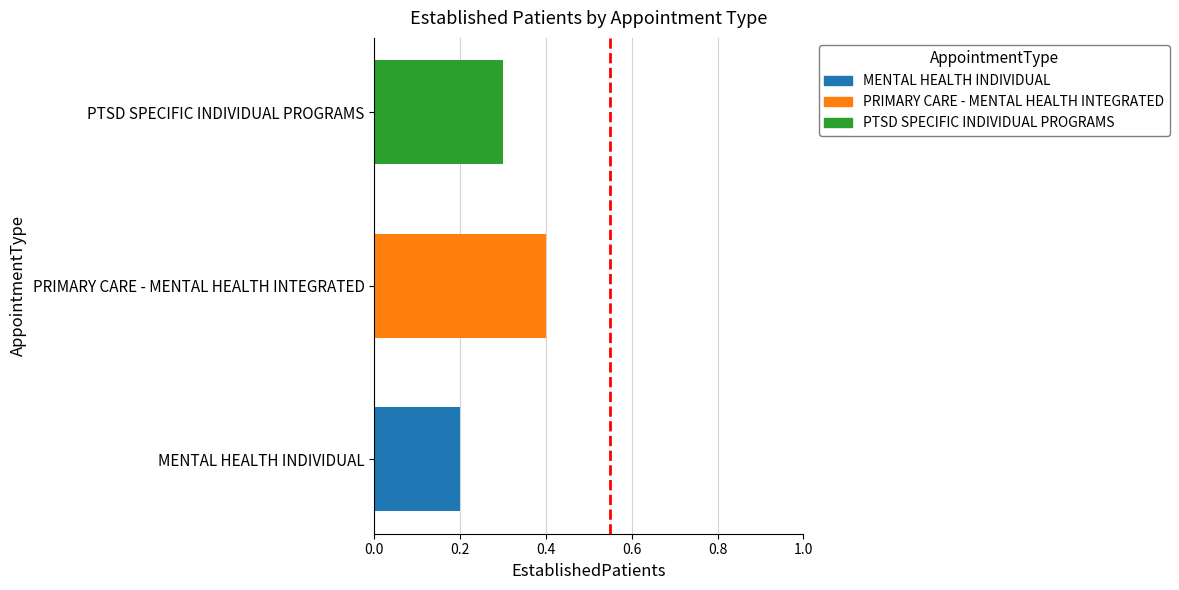

The value at PTSD SPECIFIC INDIVIDUAL PROGRAMS is 0.4. True or false?

False